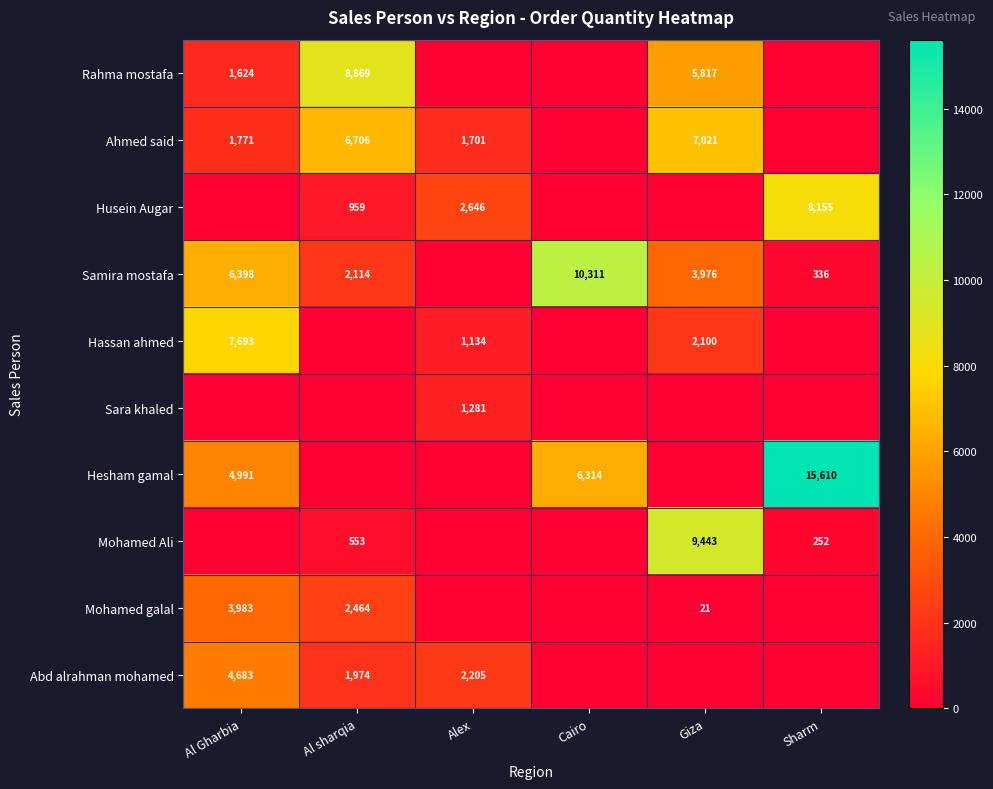

Count the number of categories in the chart.

6